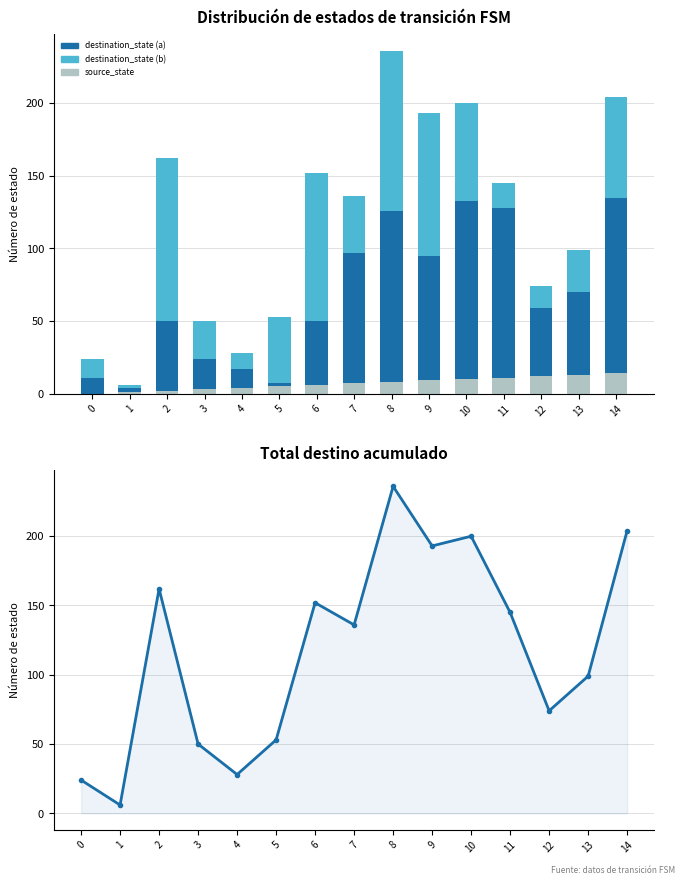

Which label corresponds to the largest value in the chart?

8